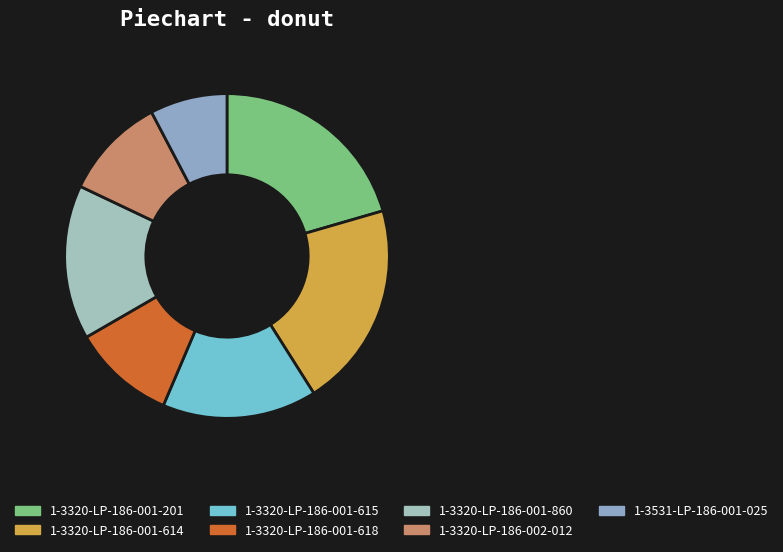

Is the sum of 1-3320-LP-186-001-201 and 1-3320-LP-186-001-618 greater than half?

No